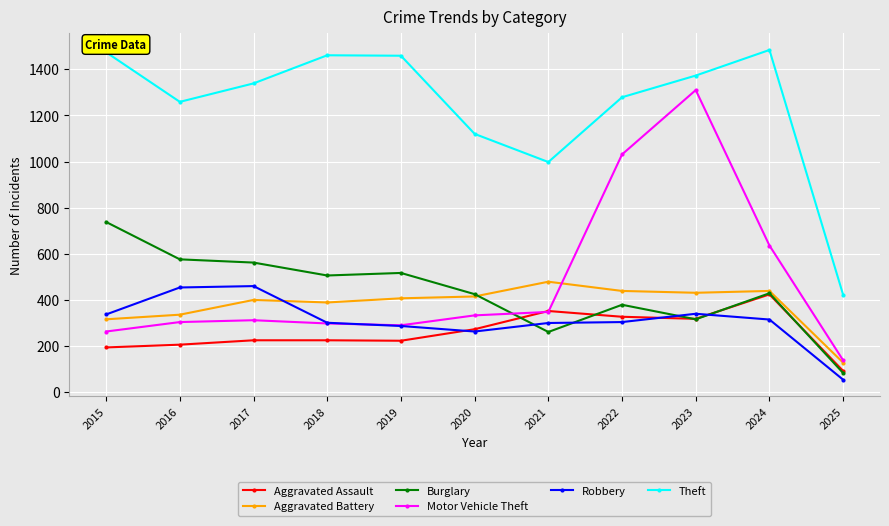

True or false: Theft has a value of 1484 at 2024.

True